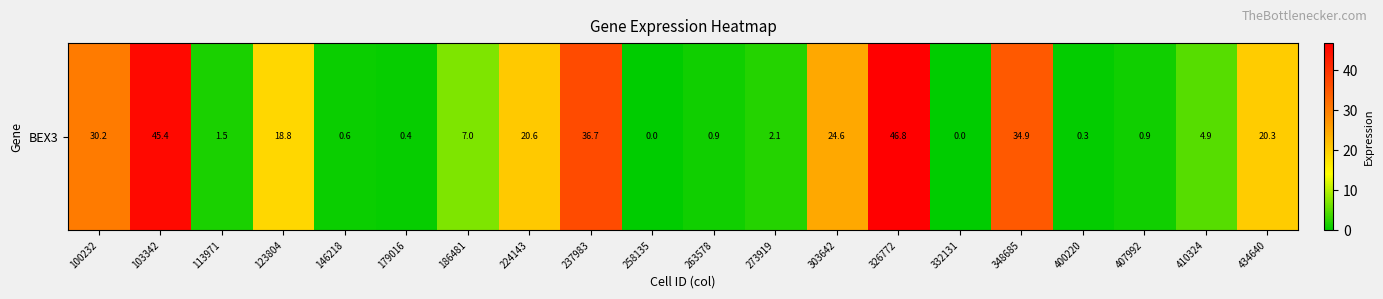

Which label corresponds to the largest value in the chart?

326772